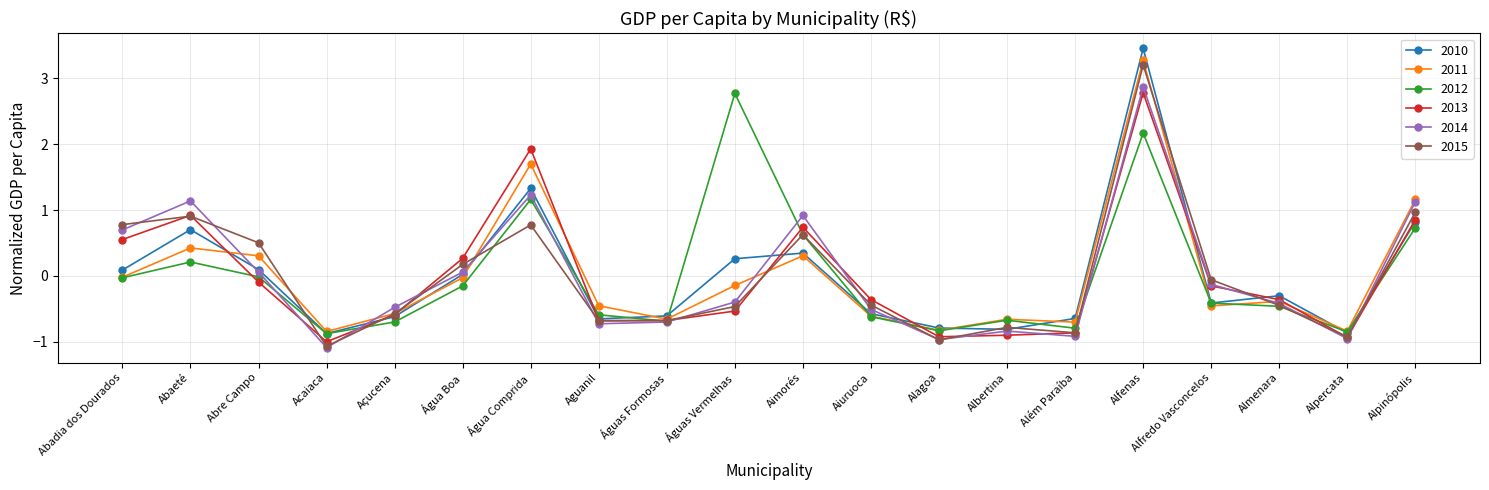

How many interior local peaks does the 2010 series have?

5